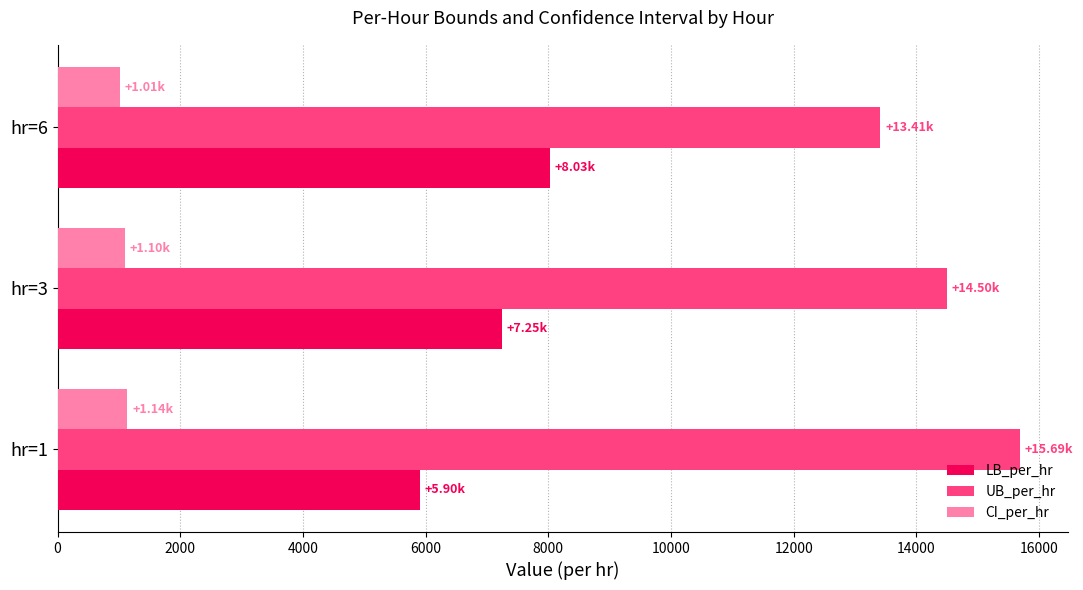

What is the sum of all UB_per_hr values?

43597.7